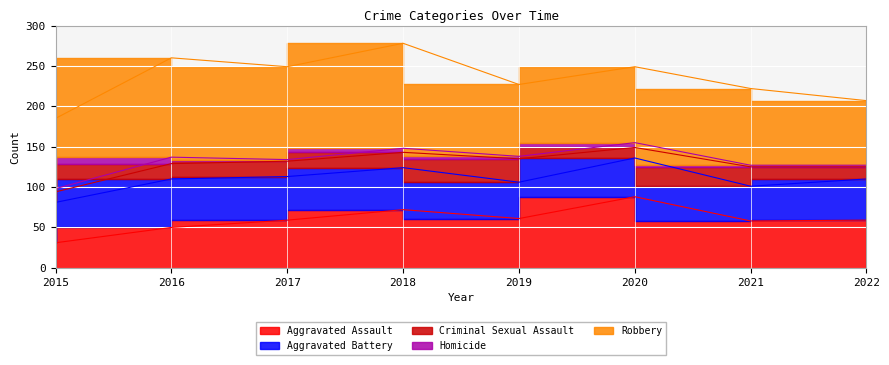

What is the maximum value for Aggravated Assault?

88